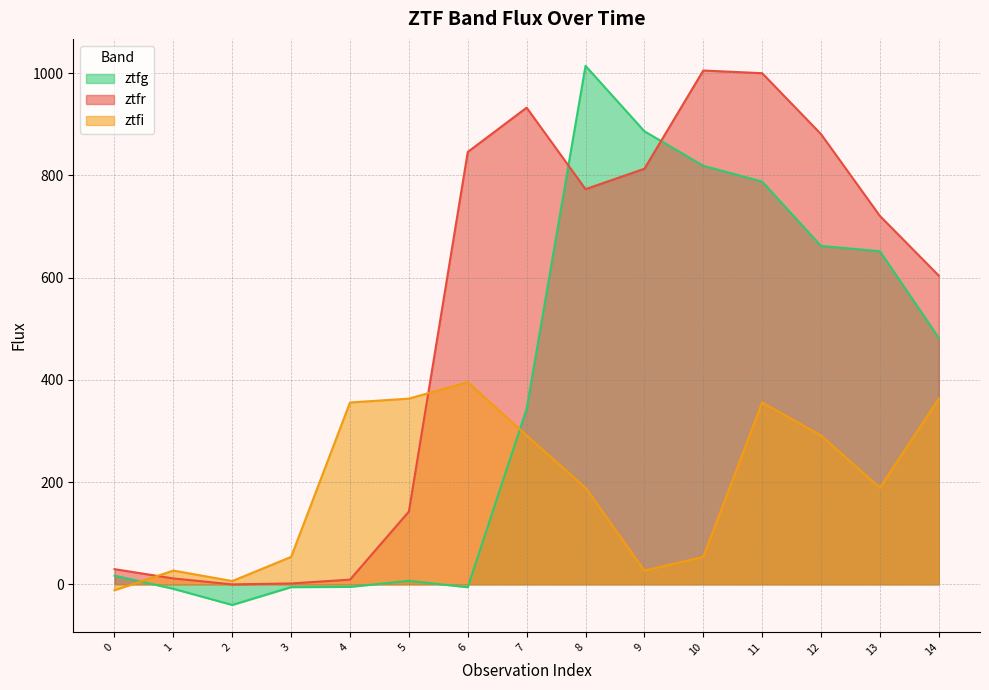

What are all the series names shown in the legend?

ztfg, ztfr, ztfi